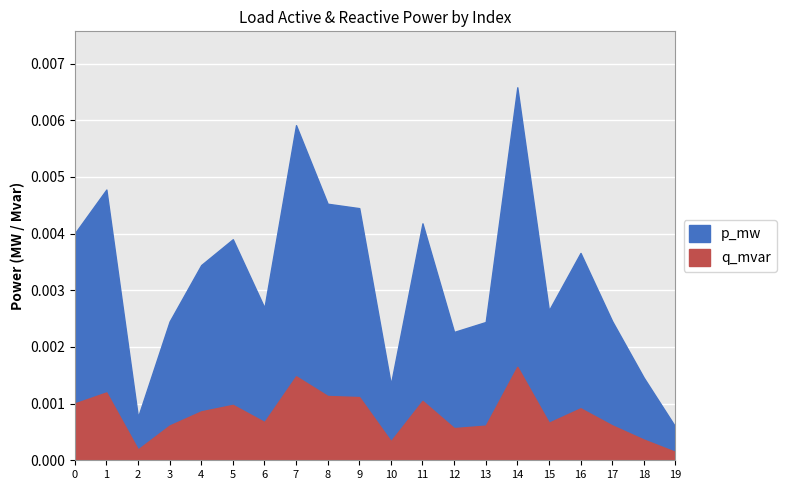

True or false: q_mvar and p_mw cross at least once.

False